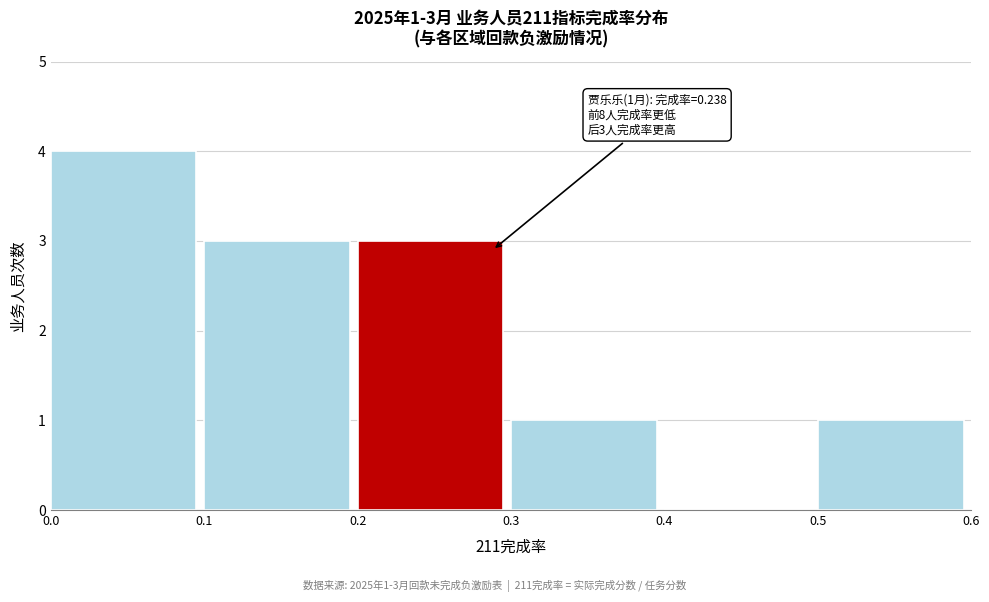

Which range on the x-axis has the tallest bar?

0.0 to 0.1